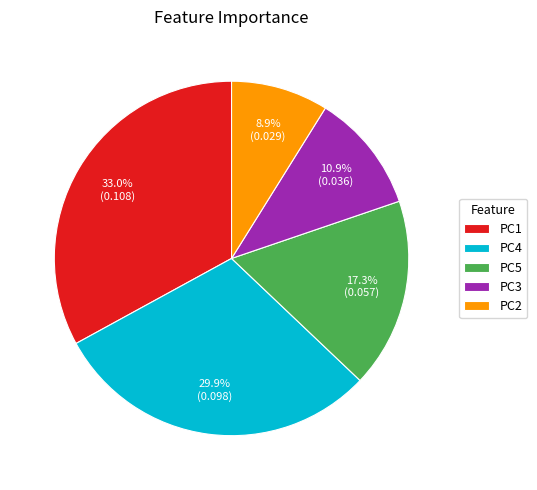

To the nearest percent, what is the difference between the largest and smallest slice percentages?

24%